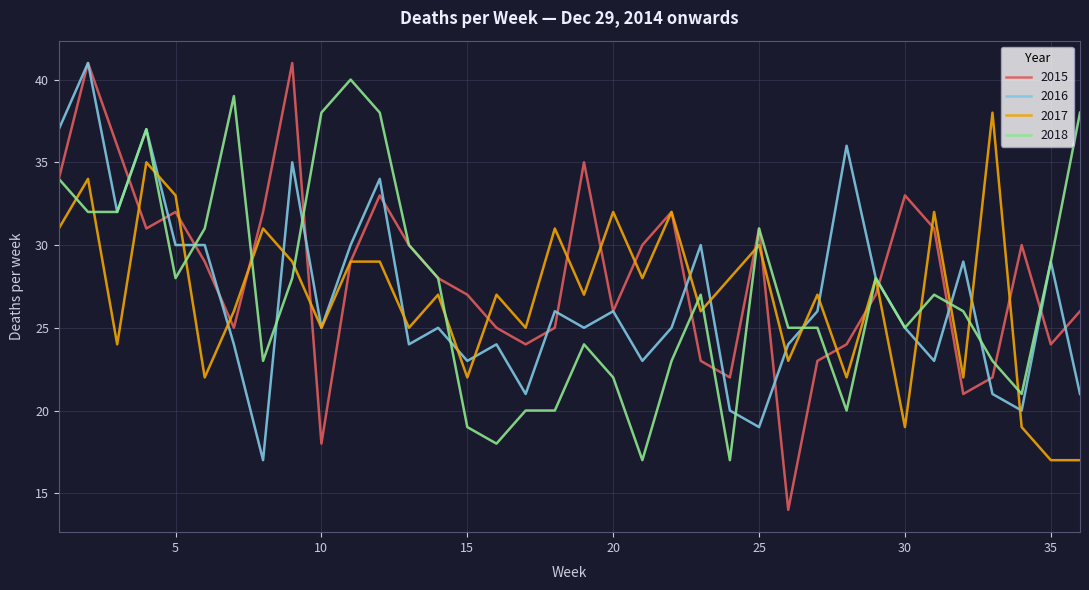

True or false: 2017 has more than 1 interior local peaks.

True